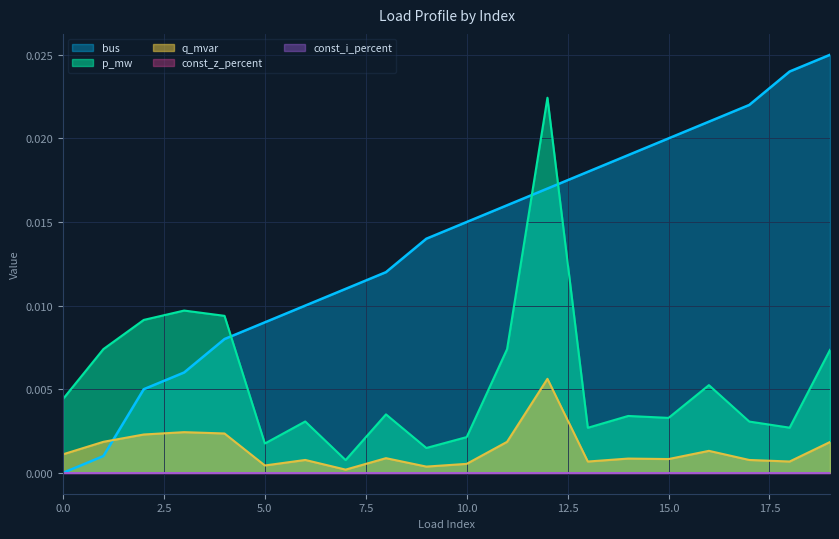

At how many categories does at least one series exceed 0?

20